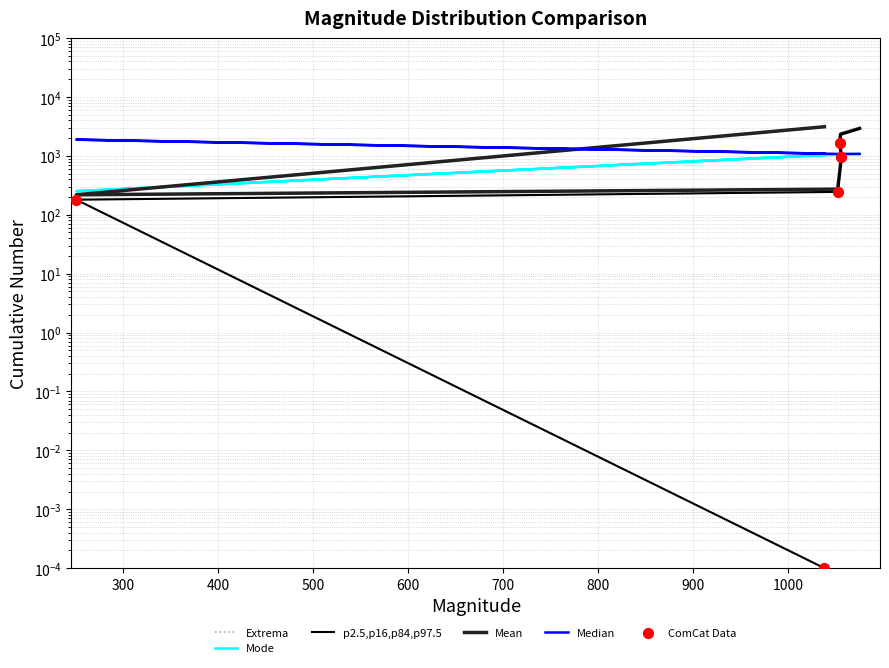

At how many categories does at least one series exceed 3034?

1